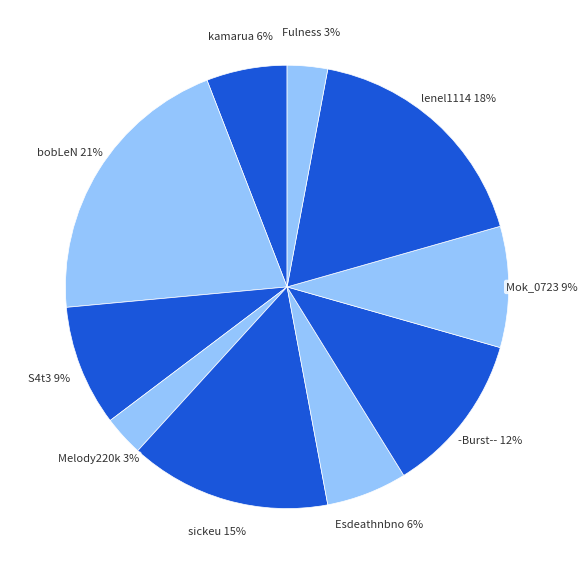

Is the sum of sickeu and kamarua greater than half?

No